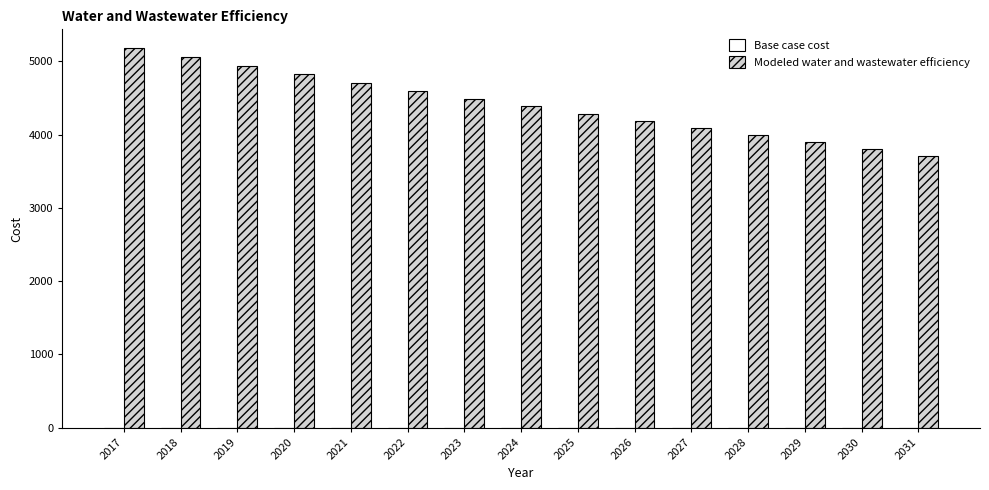

Read the value at 2017.

5179.0